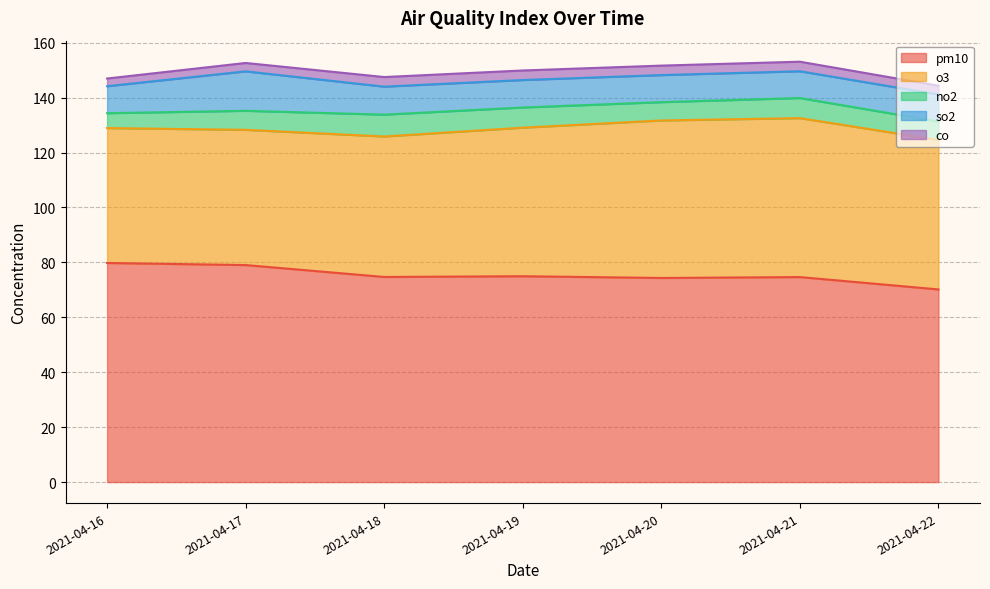

At which label does co reach its minimum?

2021-04-16